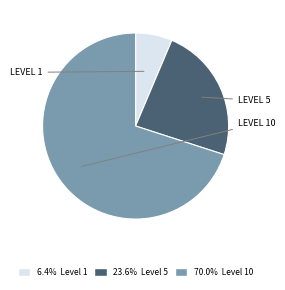

How many slices are in this pie chart?

3